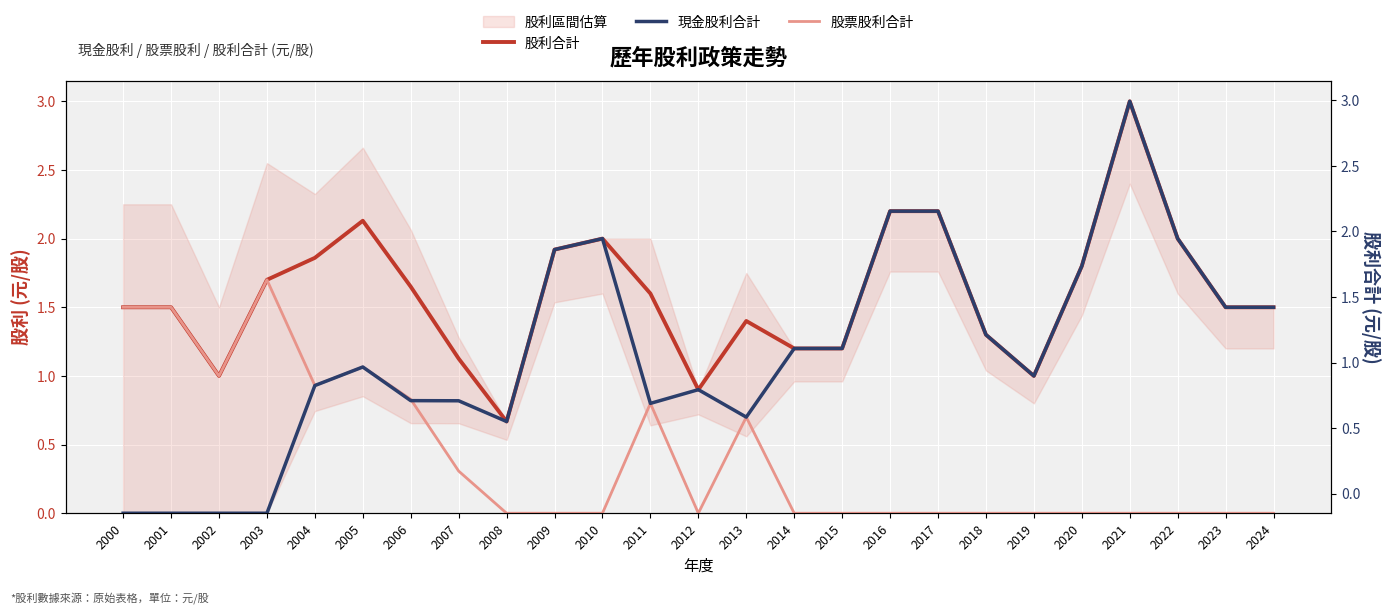

Reading right to left, what are all the values shown in this chart?

股利合計: 1.5	1.5	2.0	3.0	1.8	1.0	1.3	2.2	2.2	1.2	1.2	1.4	0.9	1.6	2.0	1.9	0.7	1.1	1.6	2.1	1.9	1.7	1.0	1.5	1.5
現金股利合計: 1.5	1.5	2.0	3.0	1.8	1.0	1.3	2.2	2.2	1.2	1.2	0.7	0.9	0.8	2.0	1.9	0.7	0.8	0.8	1.1	0.9	0.0	0.0	0.0	0.0
股票股利合計: 0.0	0.0	0.0	0.0	0.0	0.0	0.0	0.0	0.0	0.0	0.0	0.7	0.0	0.8	0.0	0.0	0.0	0.3	0.8	1.1	0.9	1.7	1.0	1.5	1.5